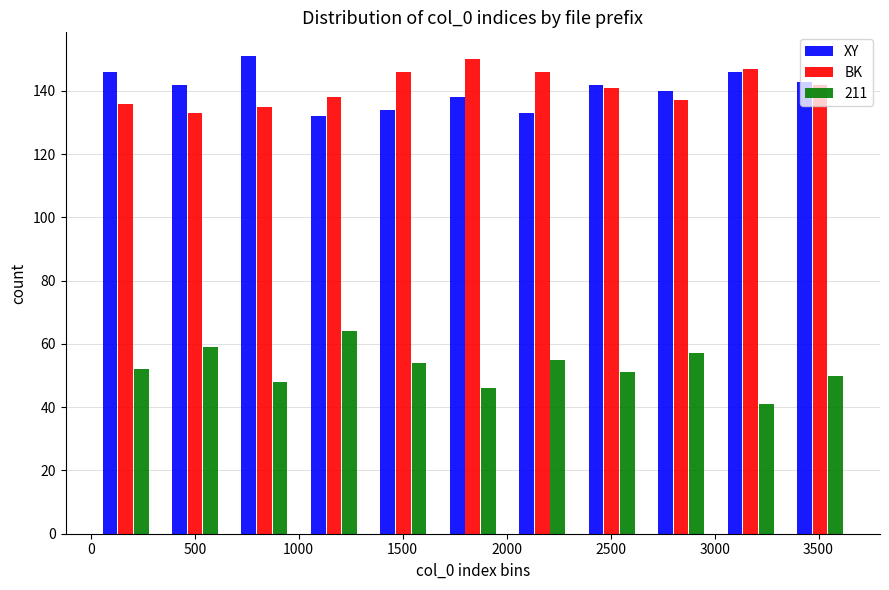

Reading left to right, transcribe this chart: for each range on the x-axis, give the height of each series' bar. Neither the bar edges nor the heights are printed on the chart, so give them approximately, as read against the axes.

0 to 350: XY=146	BK=136	211=52
350 to 650: XY=142	BK=134	211=60
650 to 1000: XY=152	BK=136	211=48
1000 to 1350: XY=132	BK=138	211=64
1350 to 1650: XY=134	BK=146	211=54
1650 to 2000: XY=138	BK=150	211=46
2000 to 2350: XY=134	BK=146	211=56
2350 to 2650: XY=142	BK=142	211=52
2650 to 3000: XY=140	BK=138	211=58
3000 to 3350: XY=146	BK=148	211=42
3350 to 3650: XY=144	BK=142	211=50